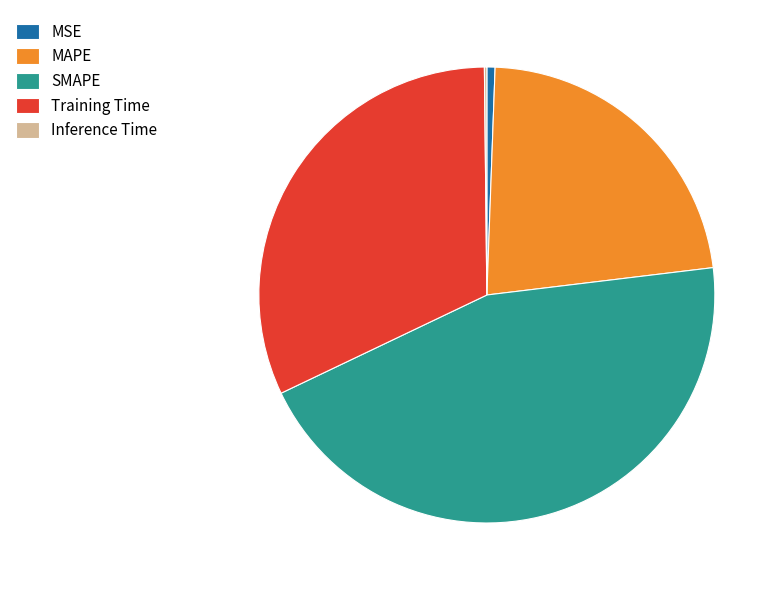

Which slice is the largest?

SMAPE